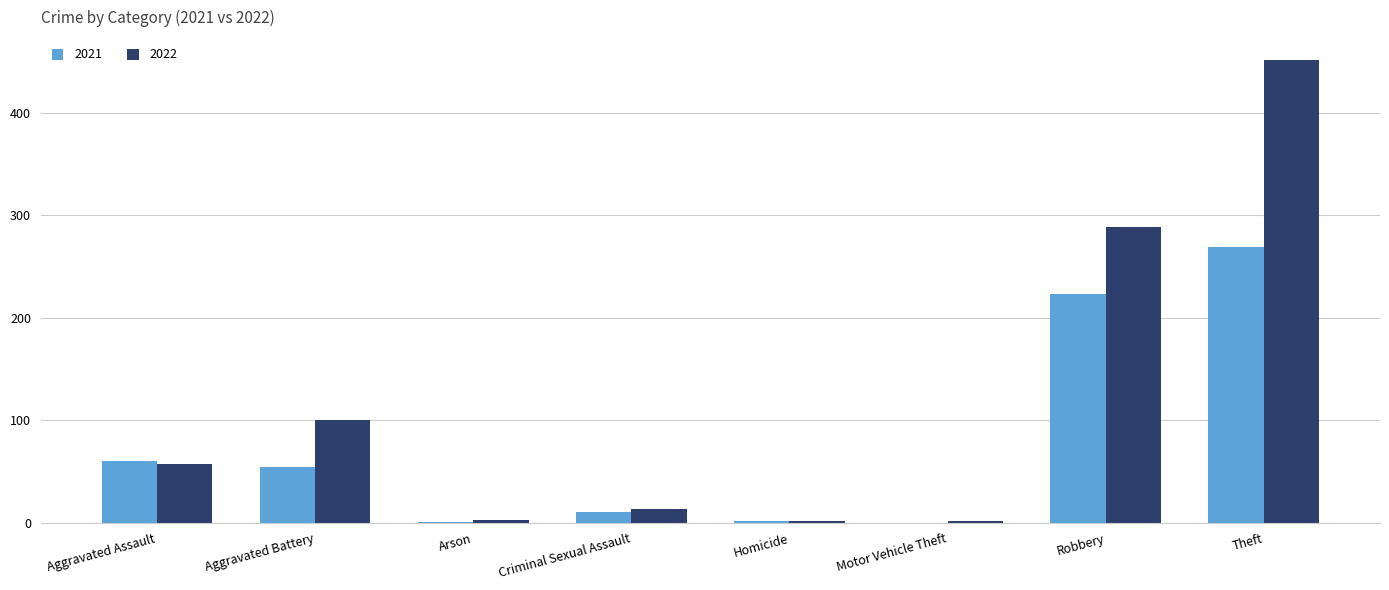

Which category has the highest value across all series?

Theft